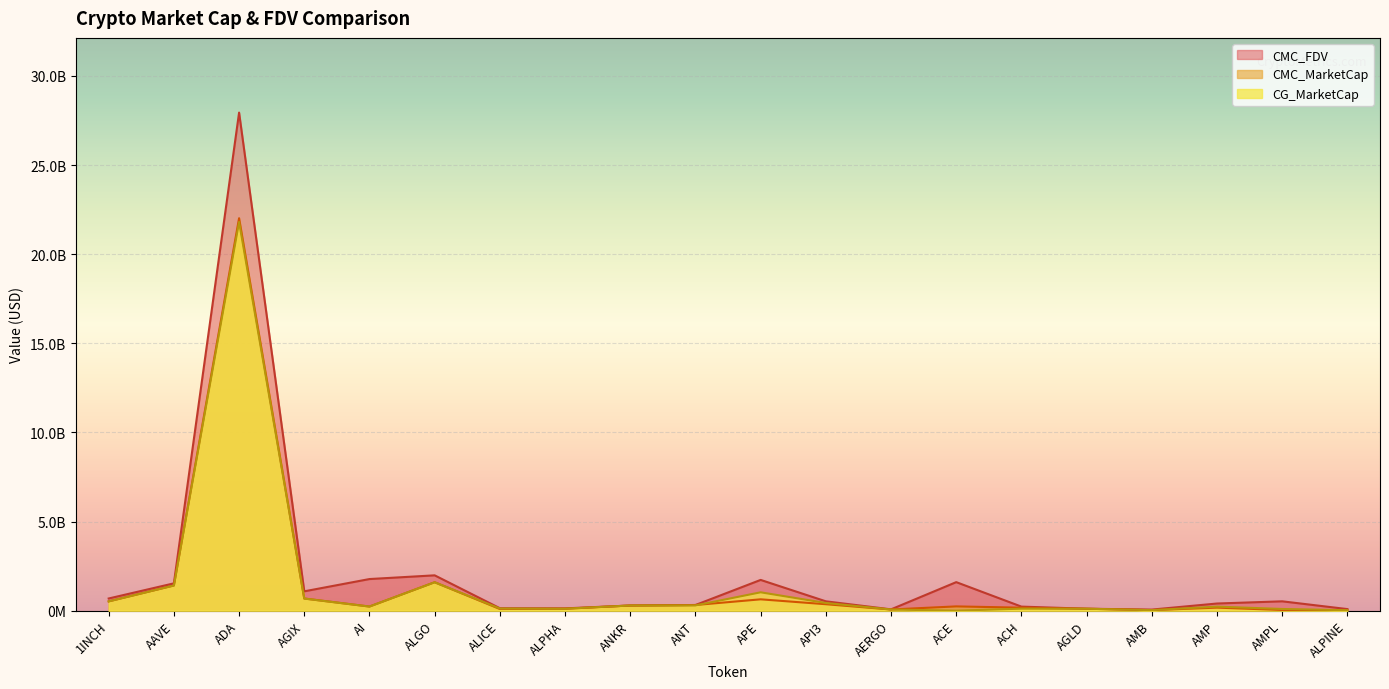

What is the lowest value of the CMC_MarketCap series?

24849438.3